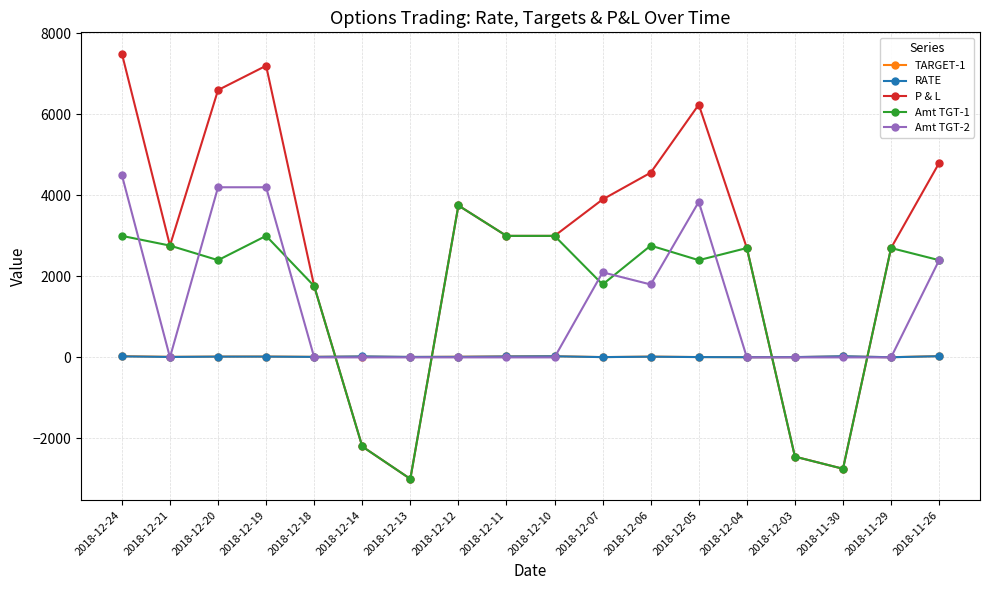

At which label does Amt TGT-1 reach its minimum?

2018-12-13